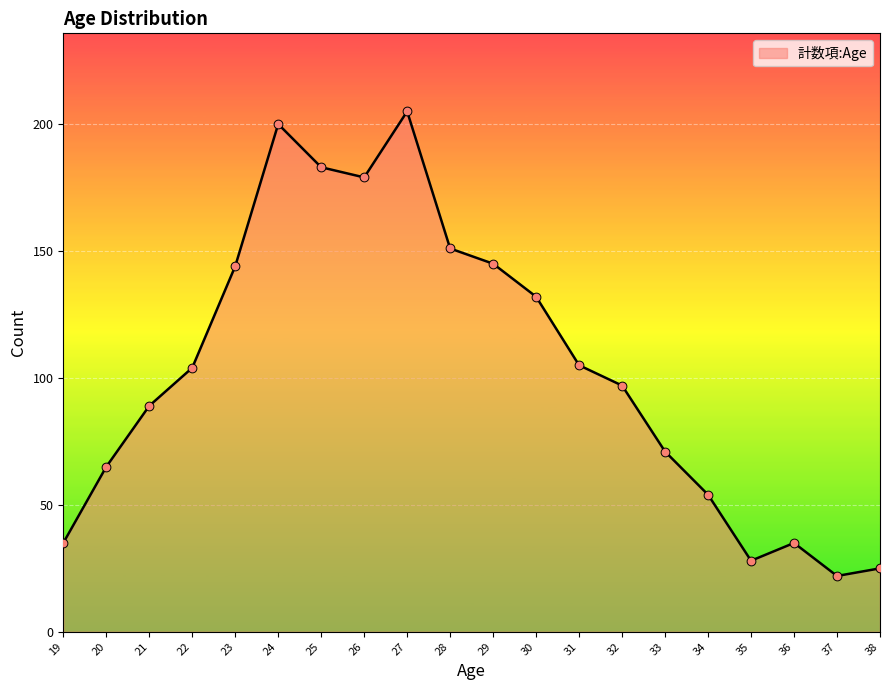

Which has a higher value, 31 or 38?

31